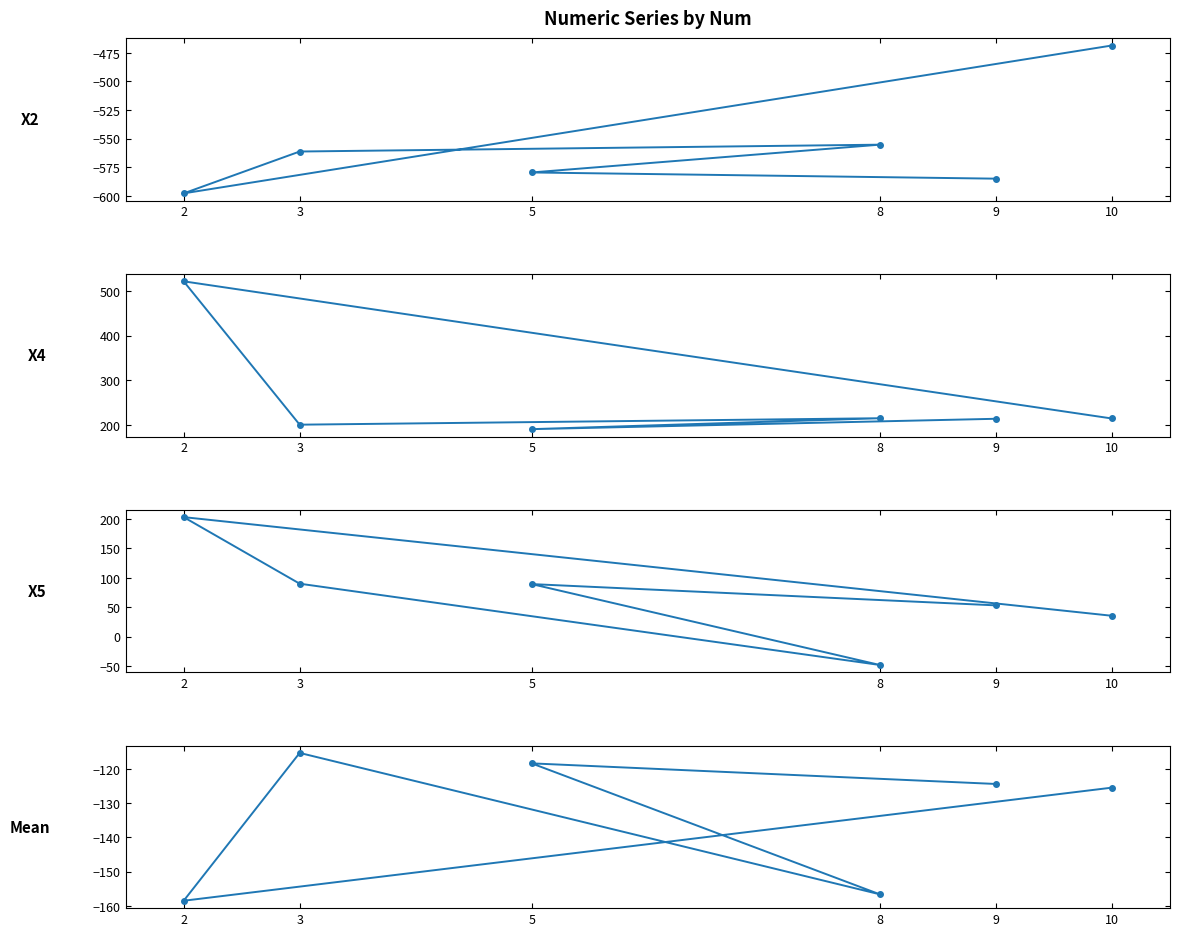

What is the maximum value shown in the chart?

521.4